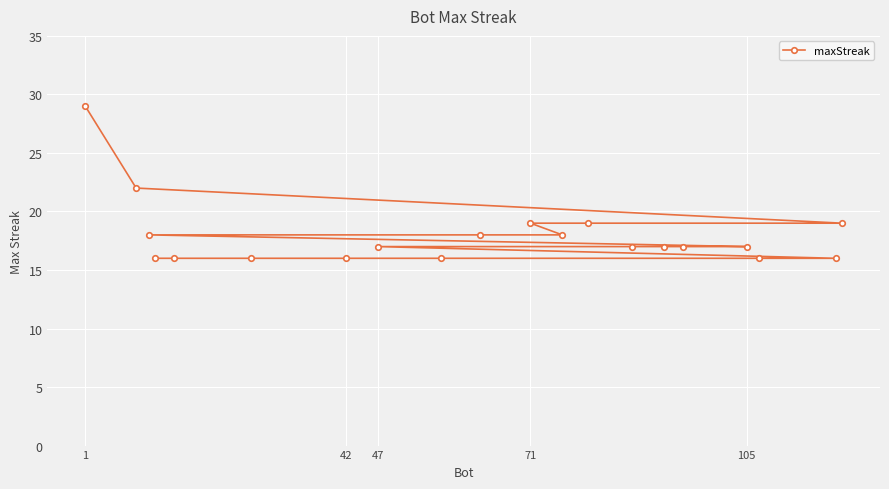

How many data points are less than 17?

7